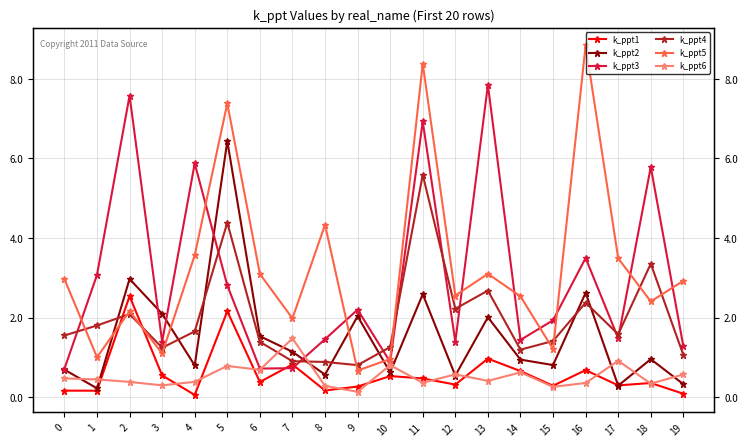

What is the sum of all k_ppt5 values?

64.7